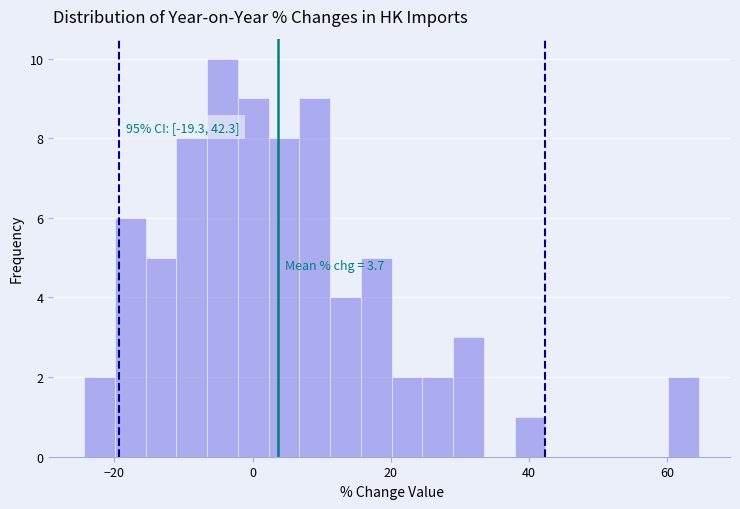

Read against the x-axis, roughly where is the centre of the tallest bar?

-4